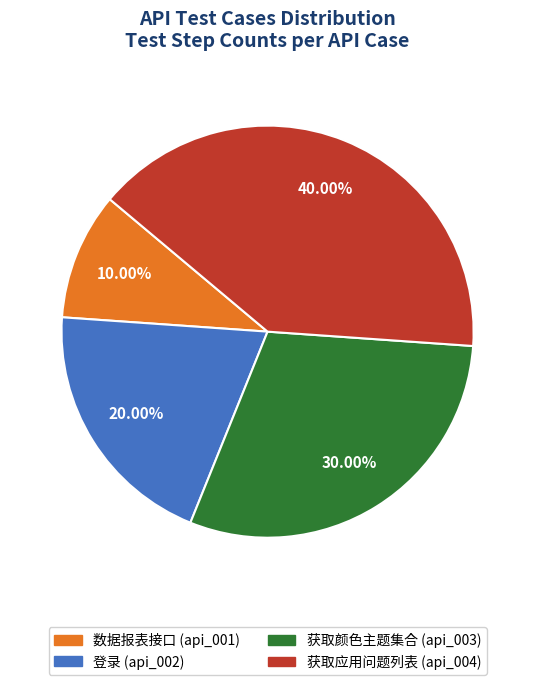

To the nearest percent, what is the difference between the largest and smallest slice percentages?

30%